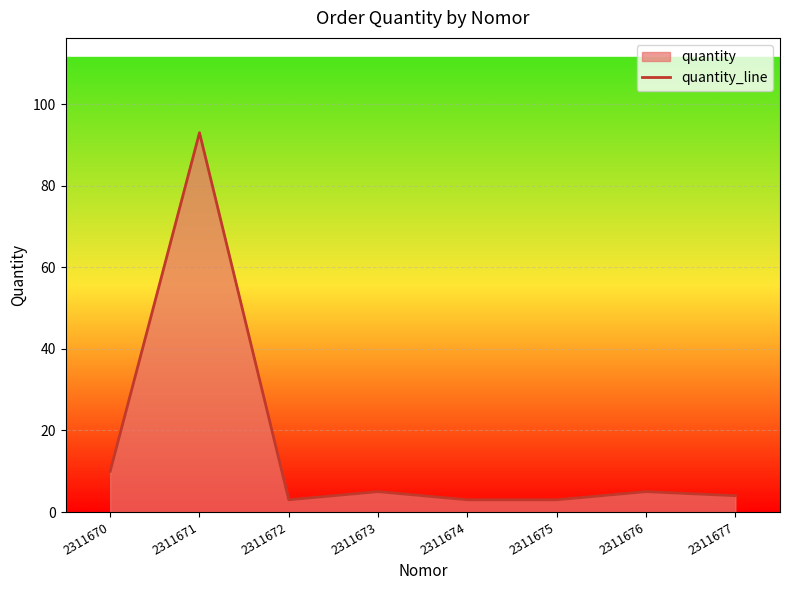

What is the minimum value shown in the chart?

3